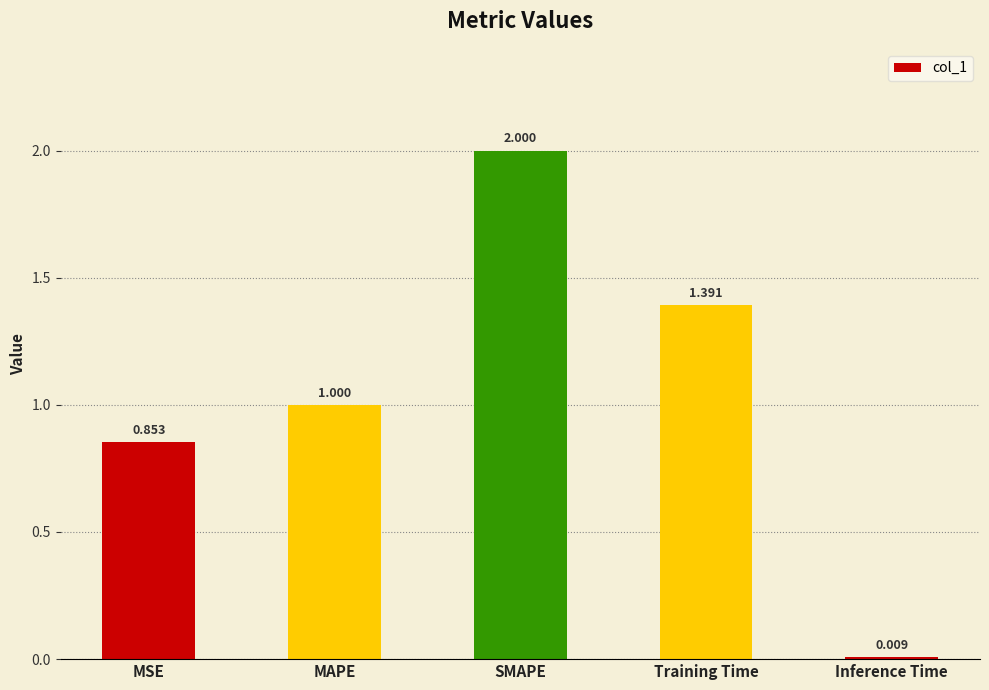

The value at SMAPE is 2.0. True or false?

True